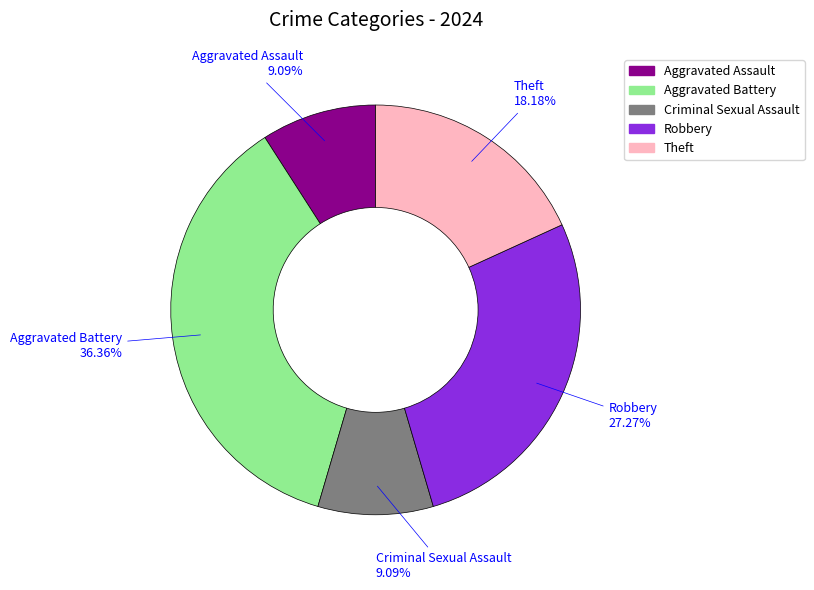

Which category has the biggest portion of the pie?

Aggravated Battery